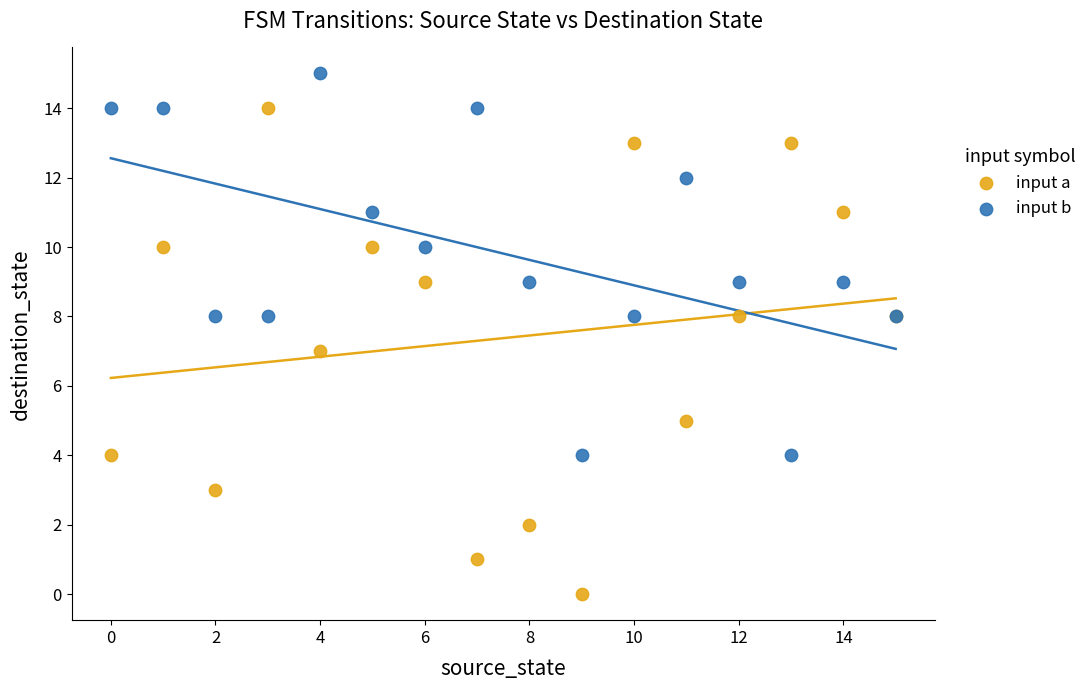

Which series reaches the minimum Y coordinate?

input a